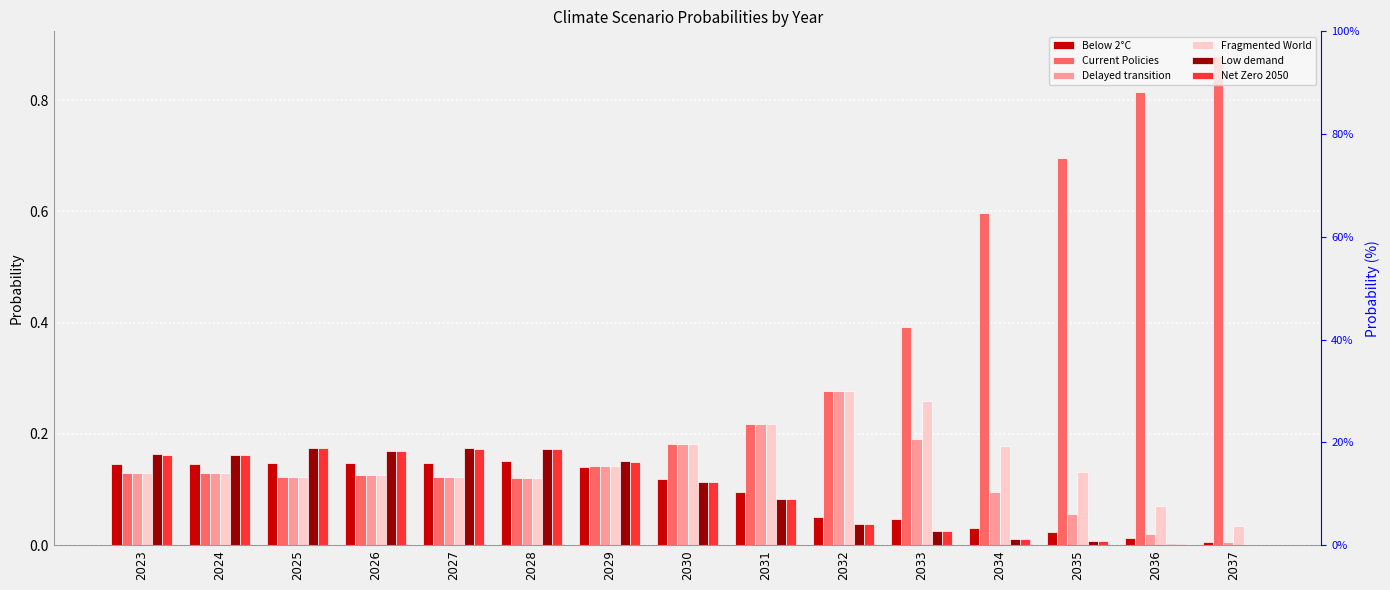

The Below 2°C series shows 0.1 at 2032. True or false?

True